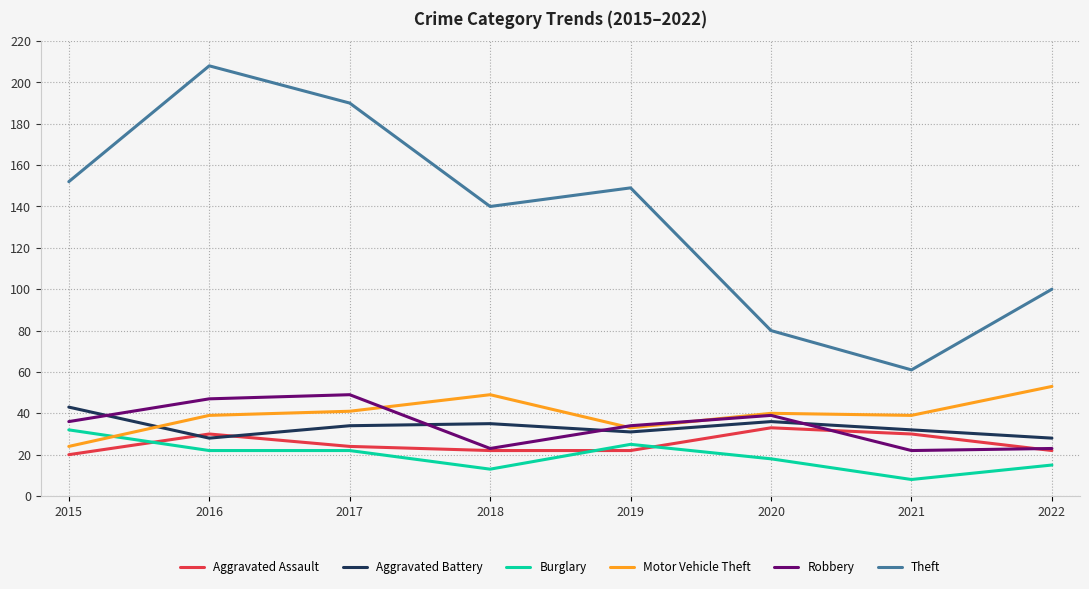

At which label is Theft closest to 134?

2018